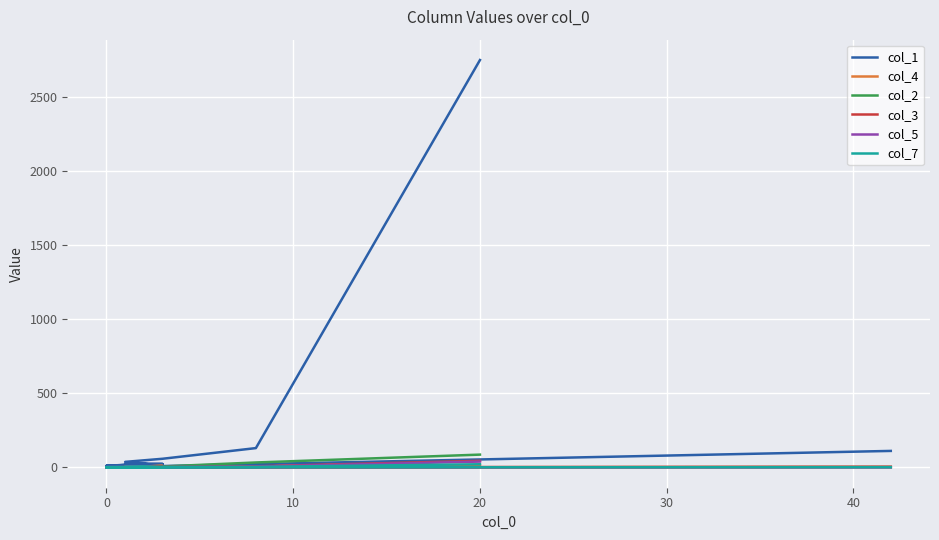

Is it true that col_4 equals -8 at 12?

False